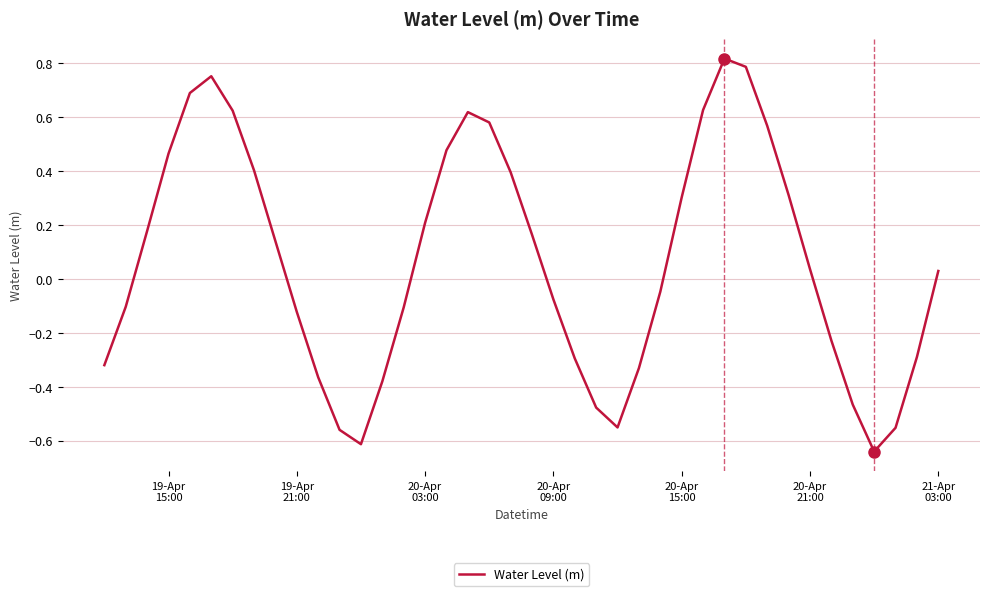

What is the difference between the maximum and minimum values?

1.5